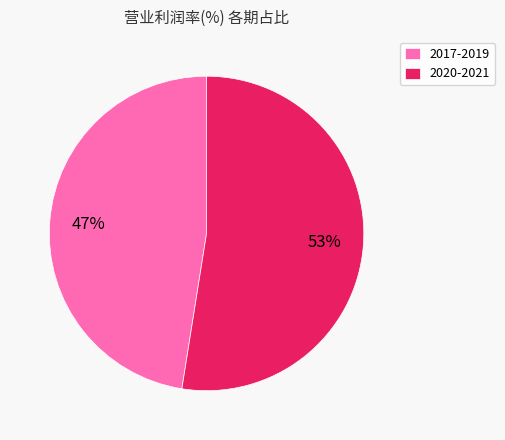

To the nearest percent, what percentage of the pie is 2017-2019?

47%